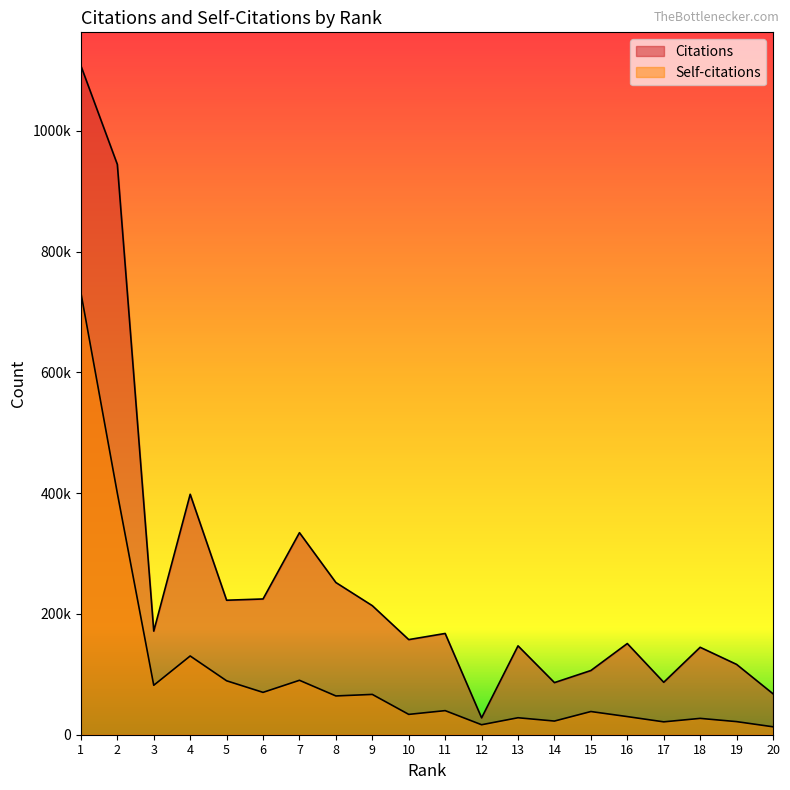

True or false: Citations and Self-citations intersect in this chart.

False